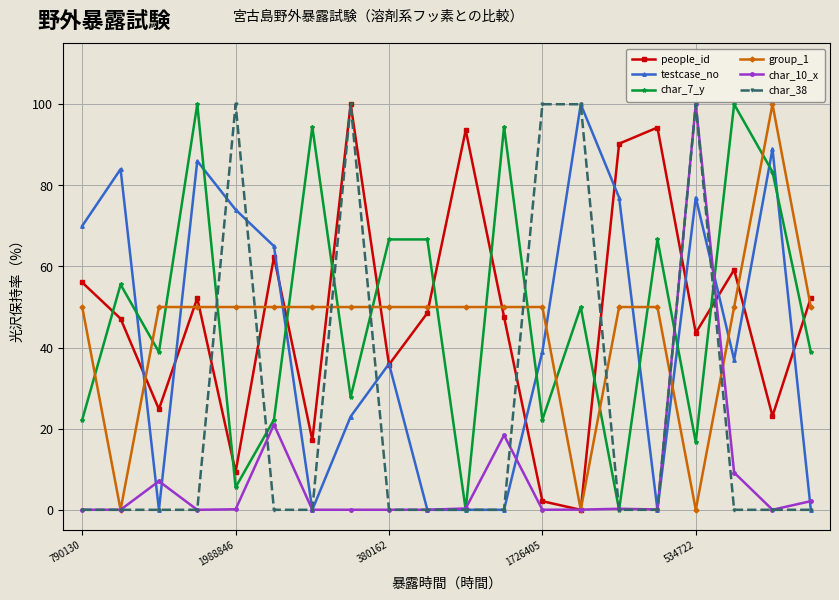

How many lines are shown in the chart?

6